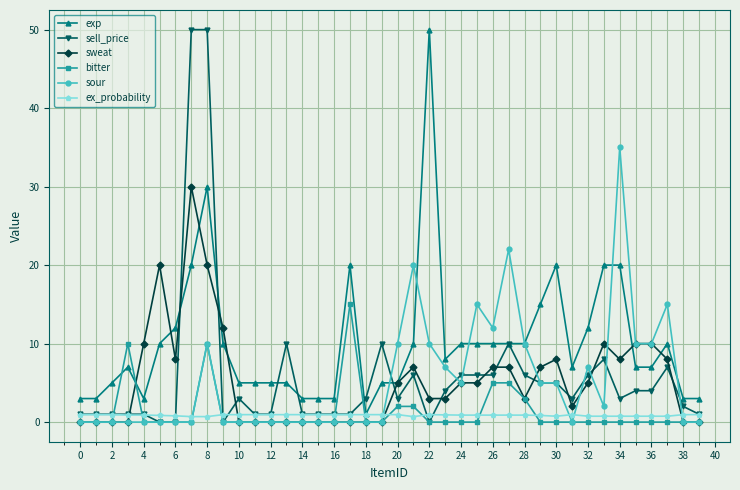

Which series has the largest total across all categories?

exp